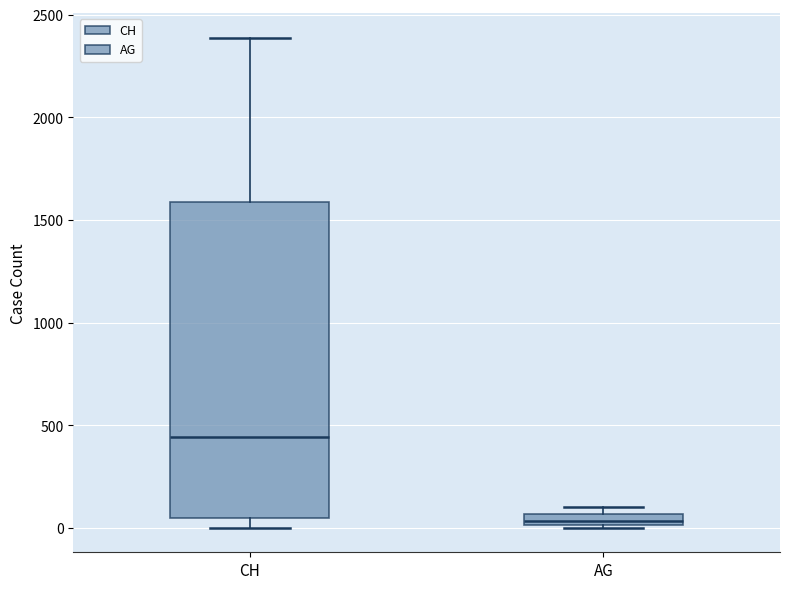

Which box has the lowest median line?

AG